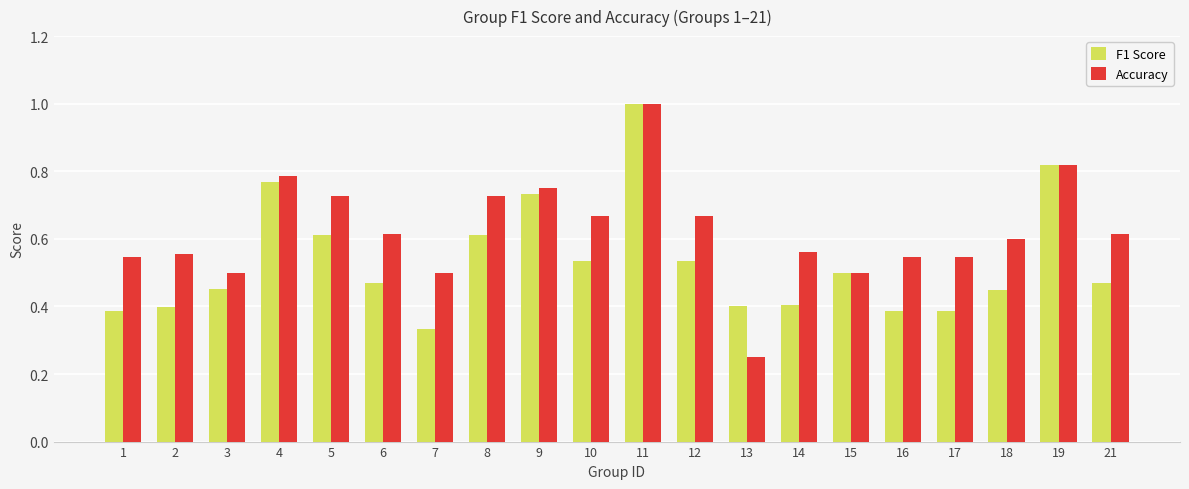

Which category has the lowest value across all series?

13